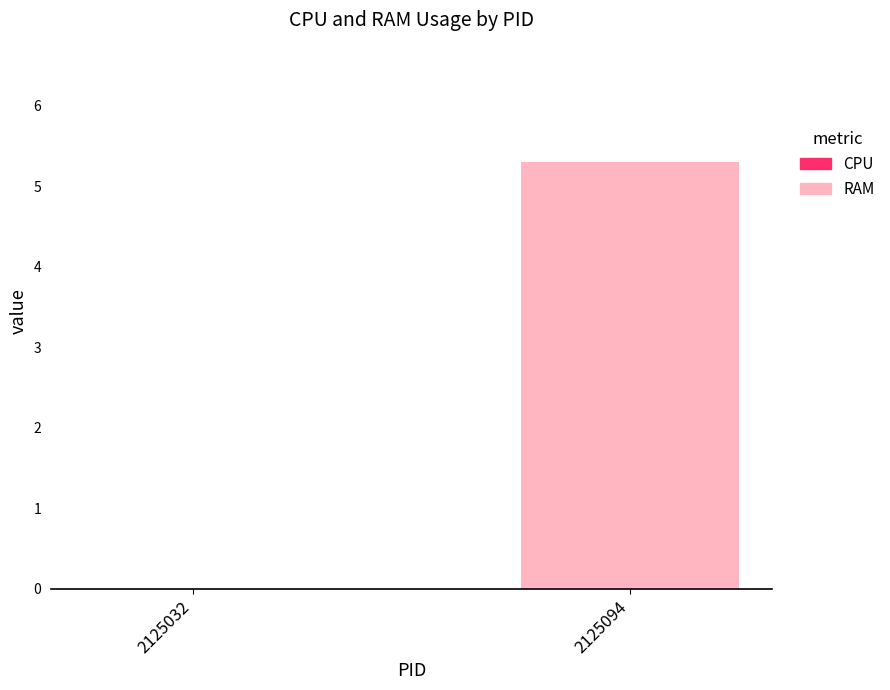

Reading right to left, extract all data points from this chart.

2125094=5.3	2125032=0.0